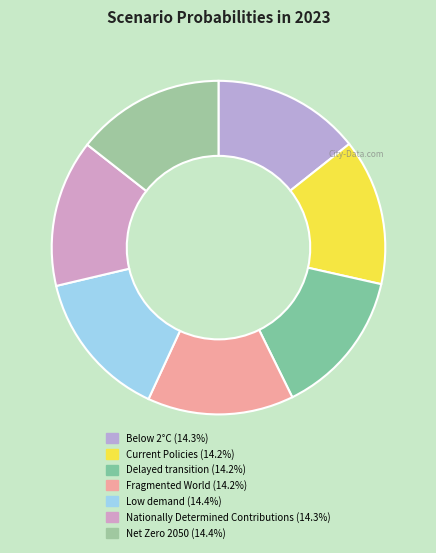

To the nearest percent, what is the average slice percentage?

14%